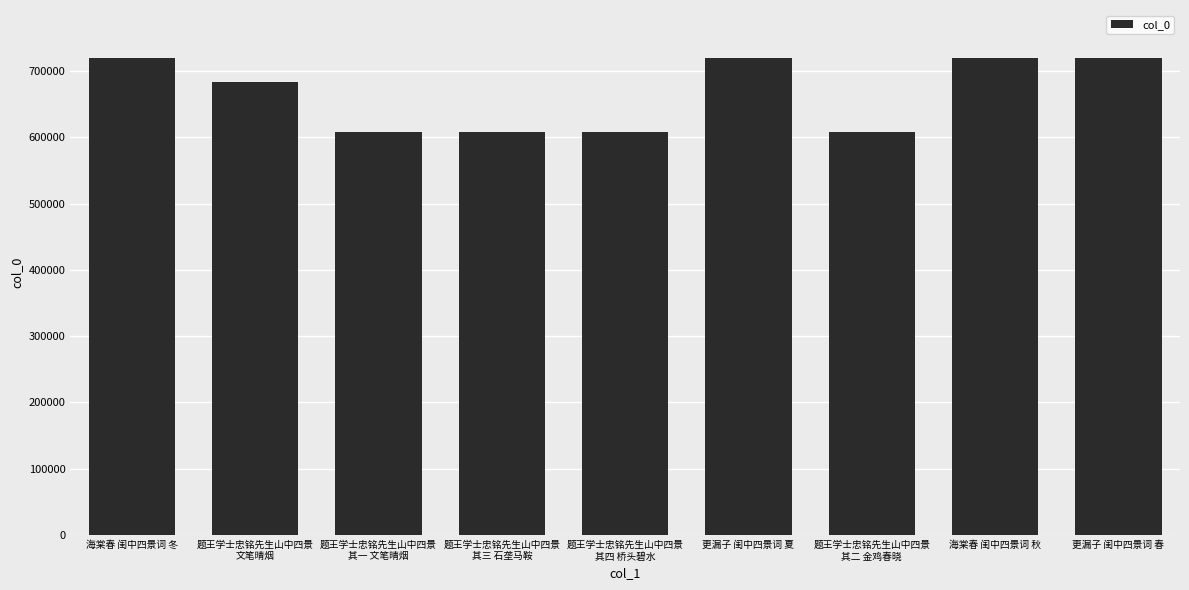

What position from the left is 海棠春 闺中四景词 秋?

8